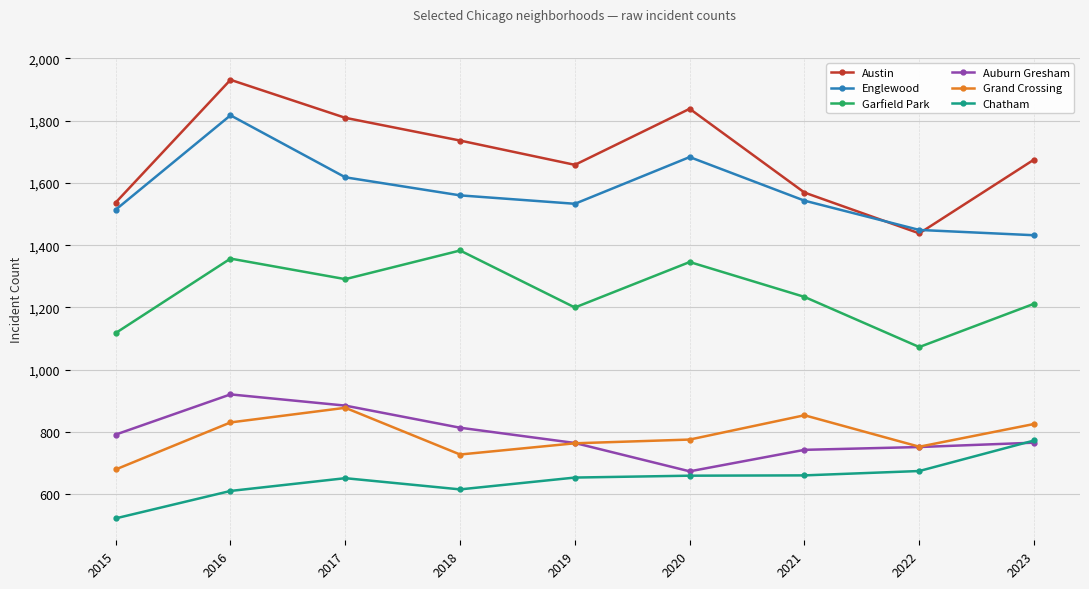

True or false: Austin and Auburn Gresham cross at least once.

False